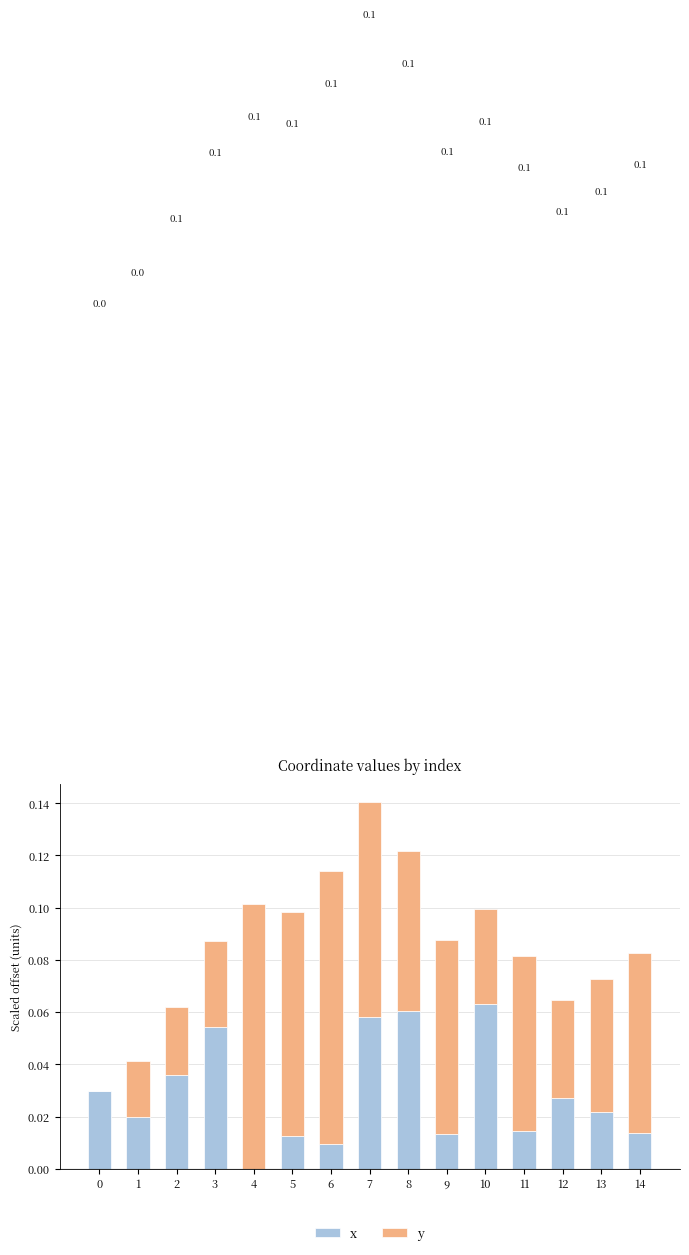

At which label does x reach its peak?

10